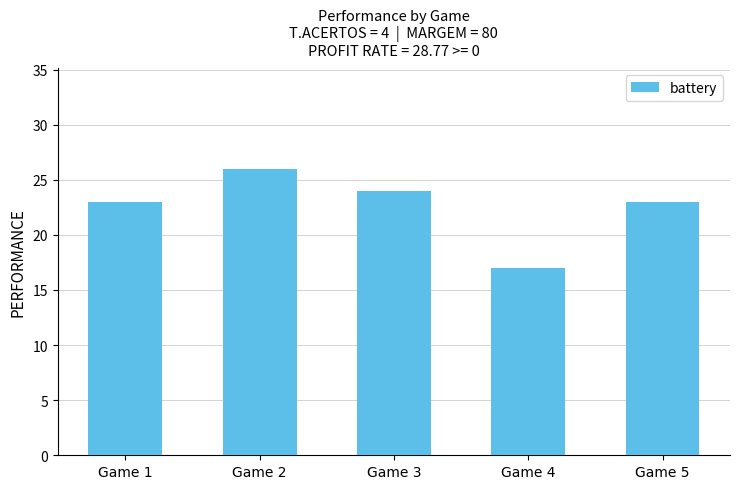

What is the maximum value shown in the chart?

26